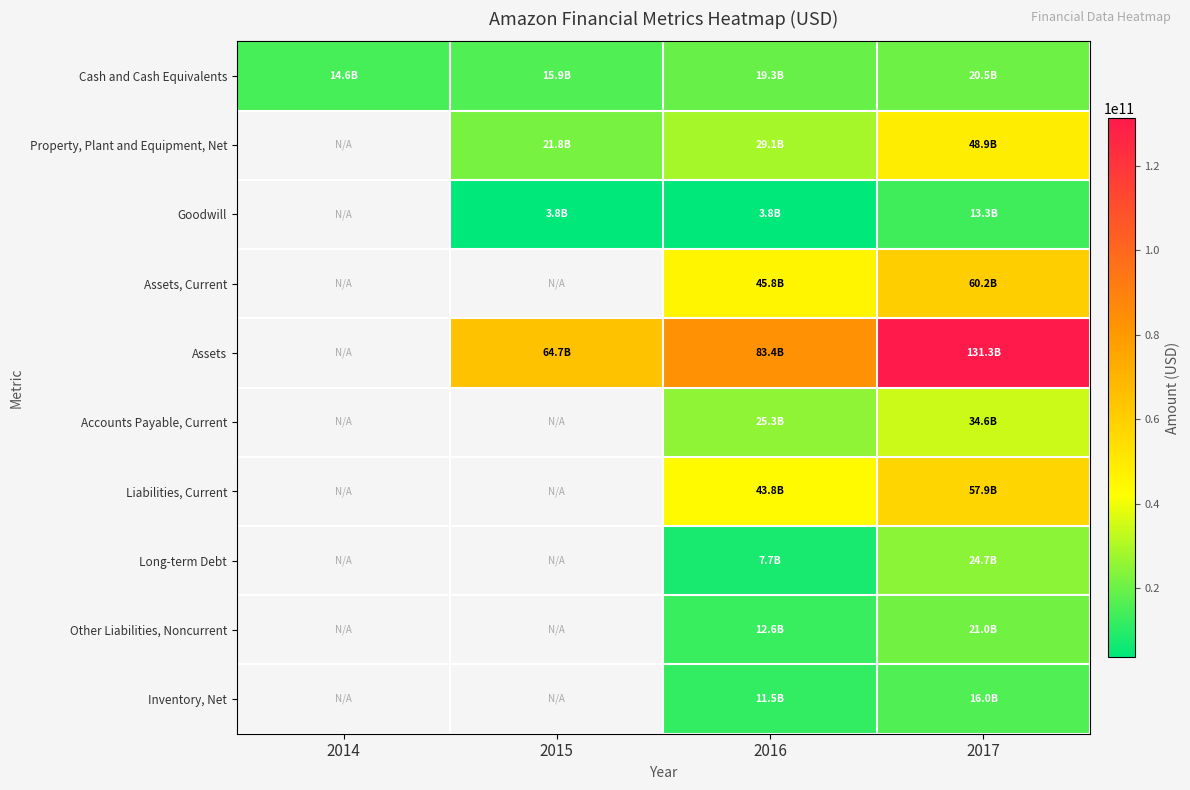

Which has a higher value, 2016 or 2014?

2016